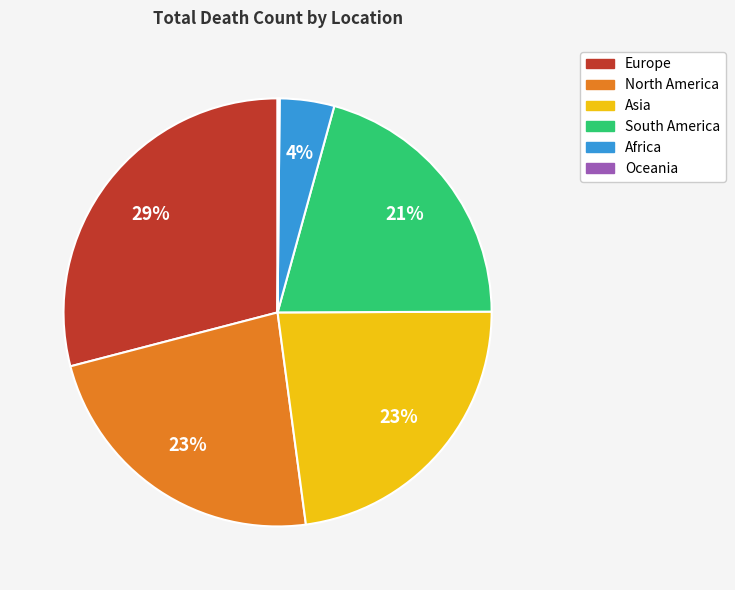

Which has a higher value, Europe or North America?

Europe